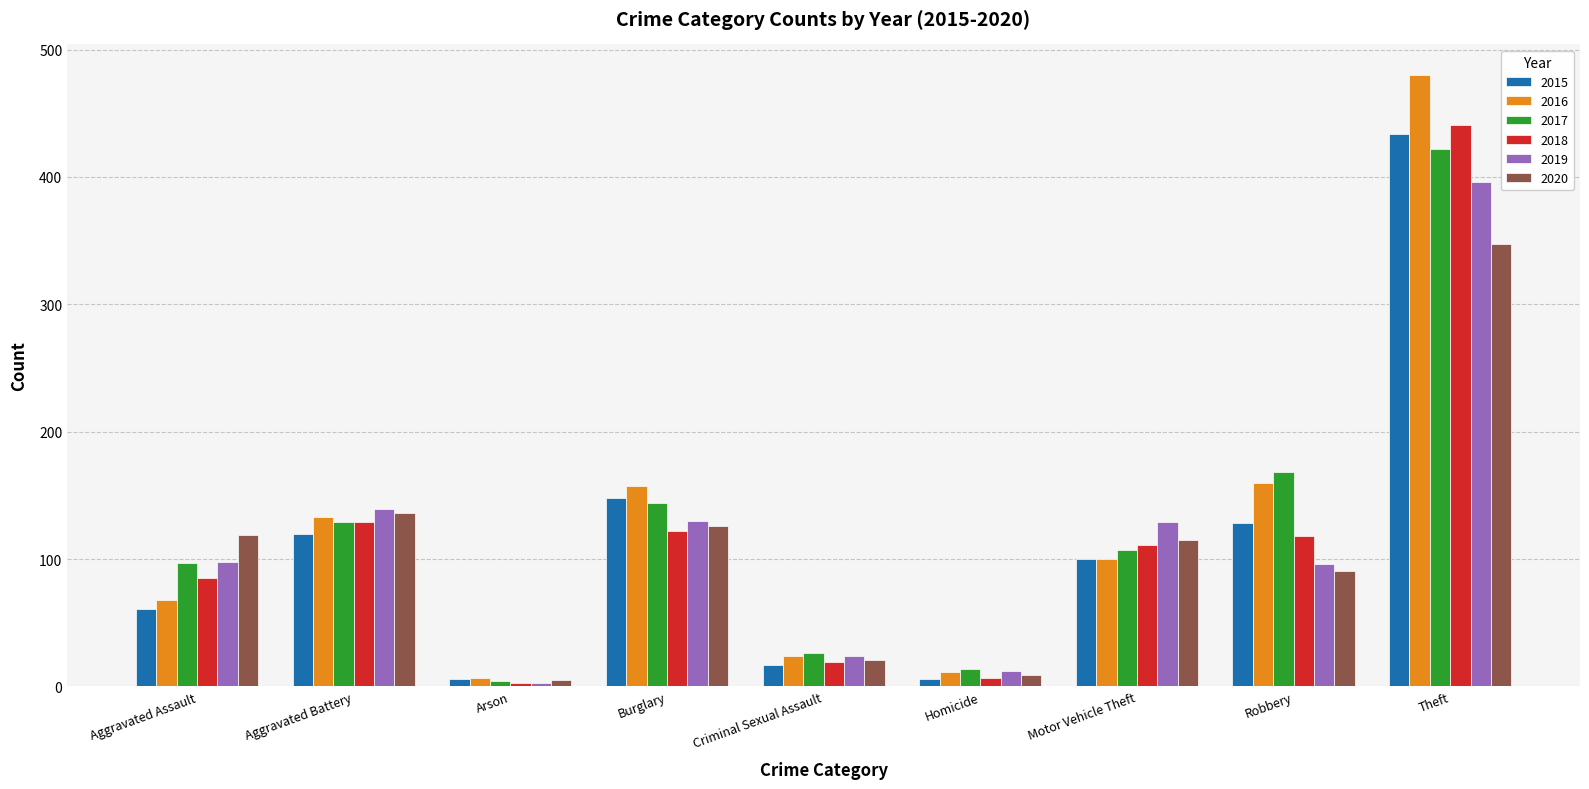

How many groups of bars are there?

9